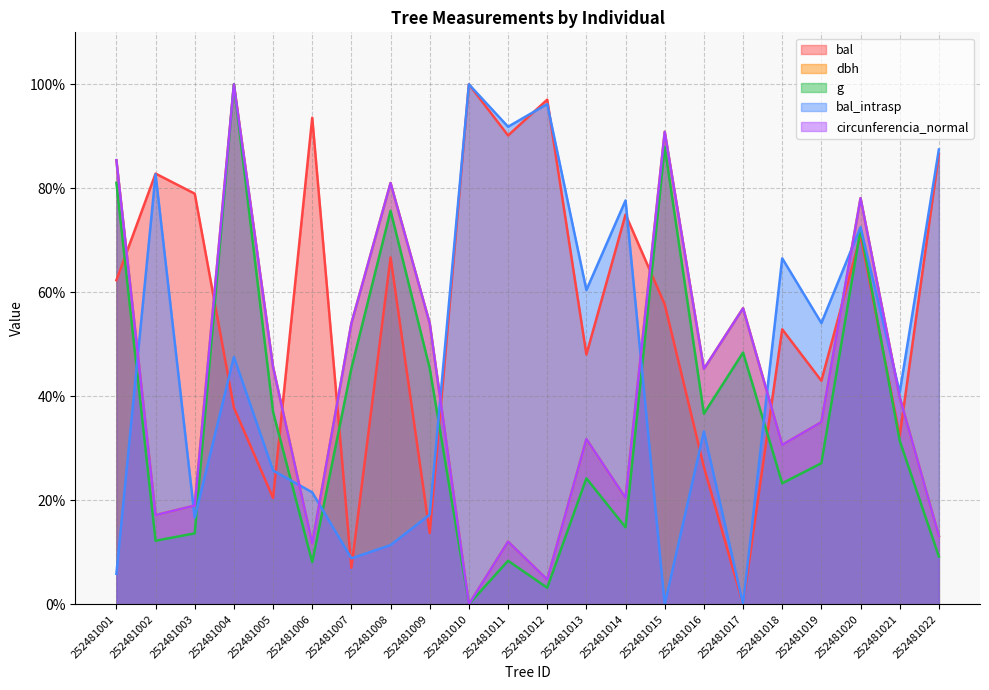

Which series ends up on top after the final intersection of bal and bal_intrasp?

bal_intrasp